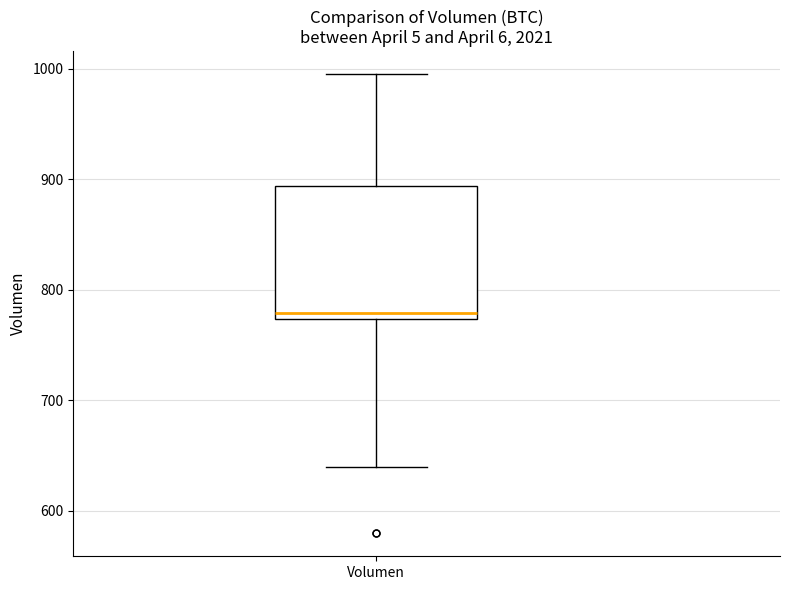

Where does the lower whisker of the box for Volumen end on the y-axis? The values are not printed on the chart, so give them approximately, as read against the axis.

640